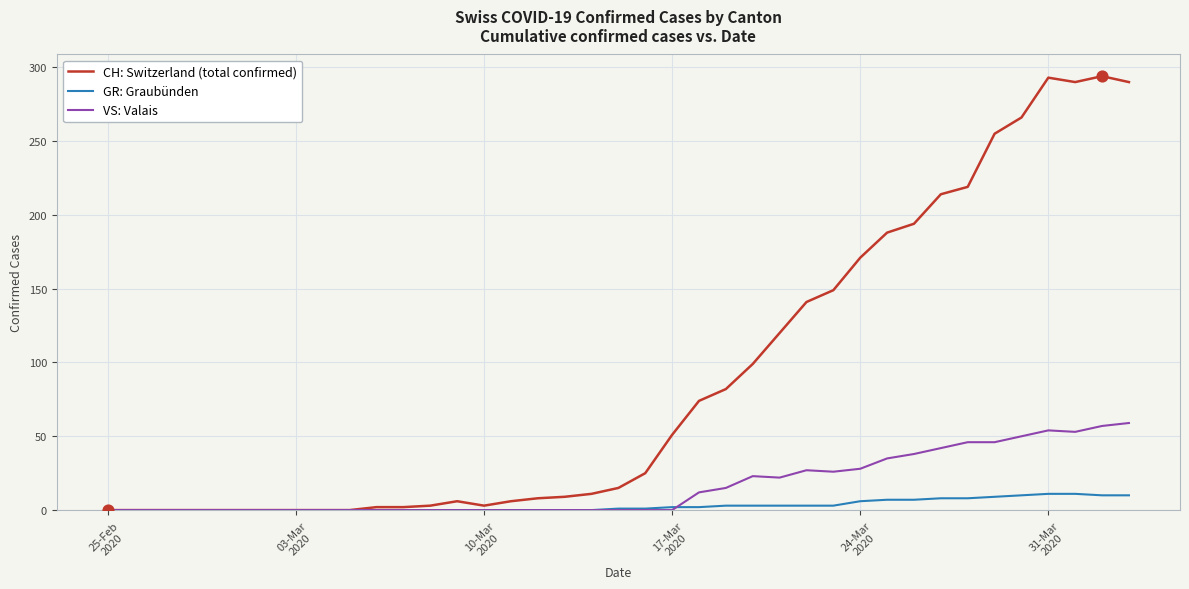

Which series has the largest total across all categories?

CH: Switzerland (total confirmed)